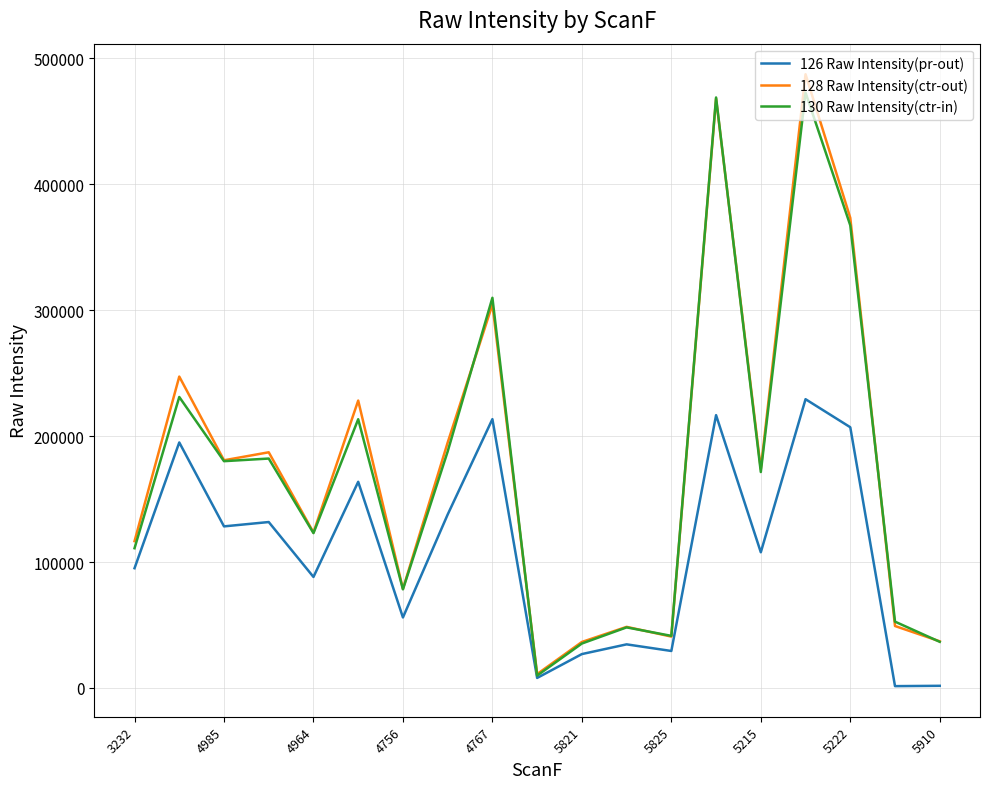

What is the greatest value displayed?

487374.6